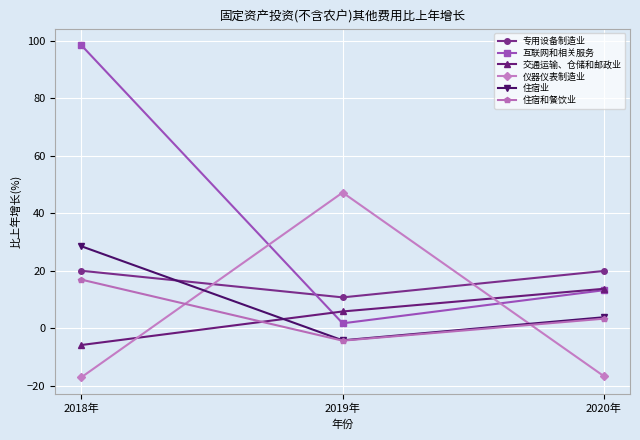

How many lines are shown in the chart?

6